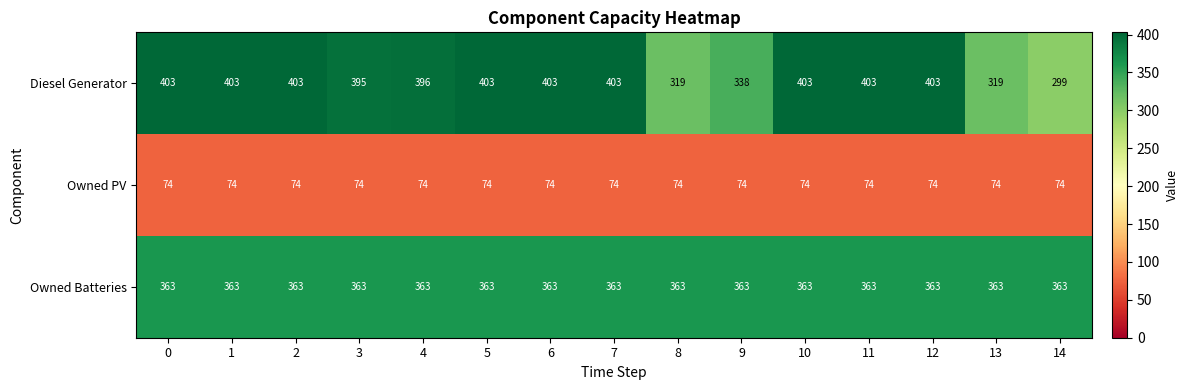

What is the spread (max minus min) of values at 4?

322